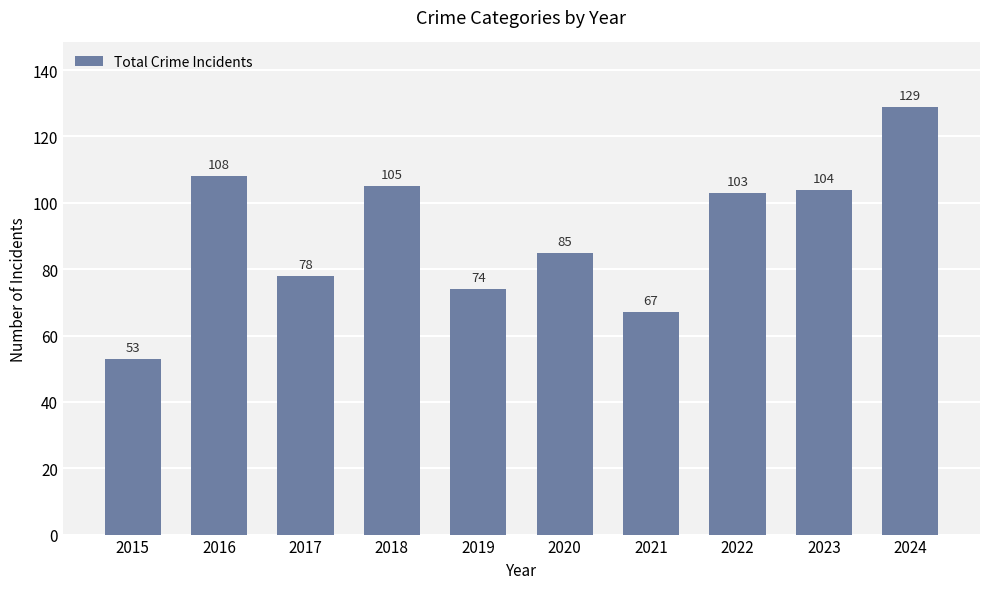

How many bars are there in total?

10